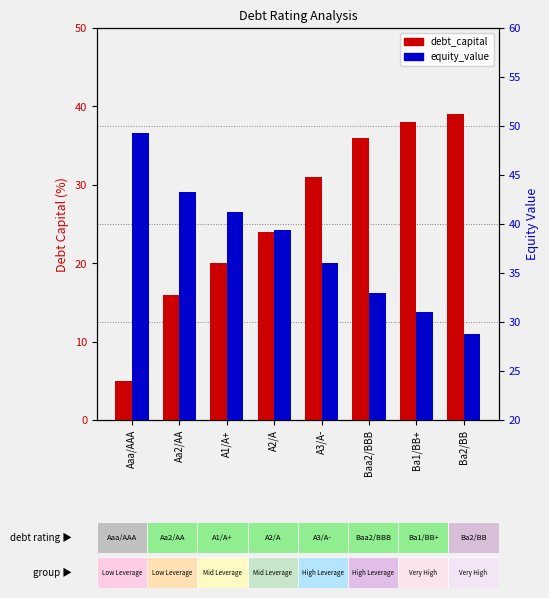

What is the sum of all equity_value values?

301.9